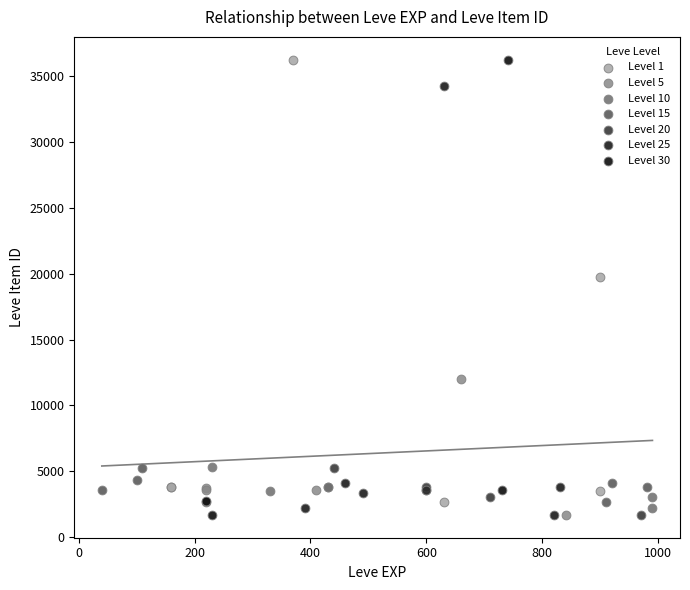

What are all the series names shown in the legend?

Level 1, Level 5, Level 10, Level 15, Level 20, Level 25, Level 30